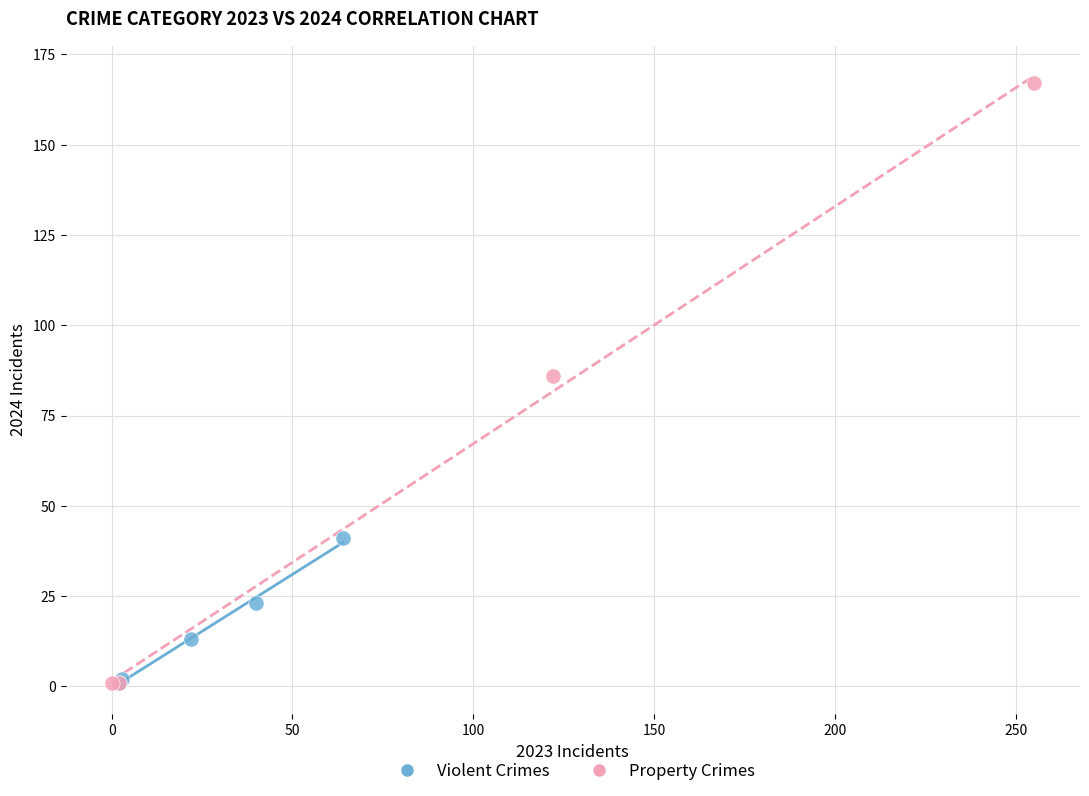

Which series has the largest Y range (max minus min)?

Property Crimes